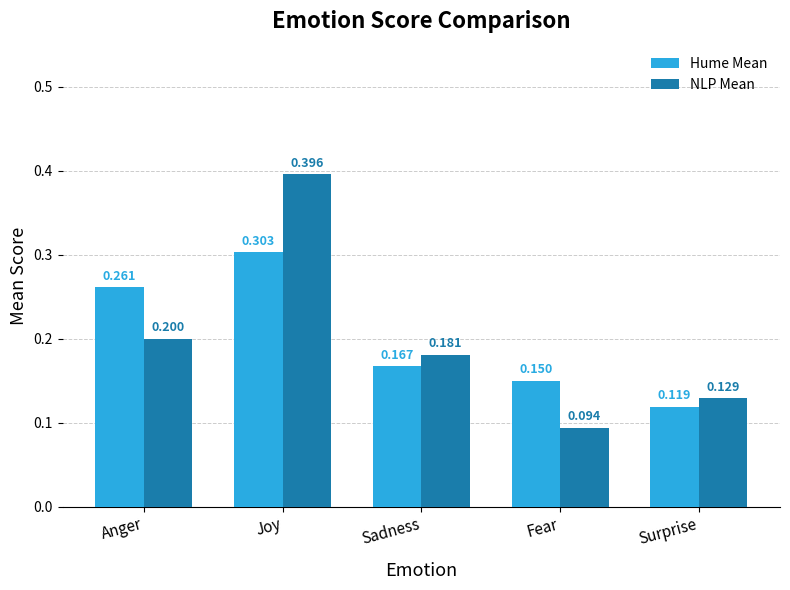

At which category is the sum across all series the highest?

Joy